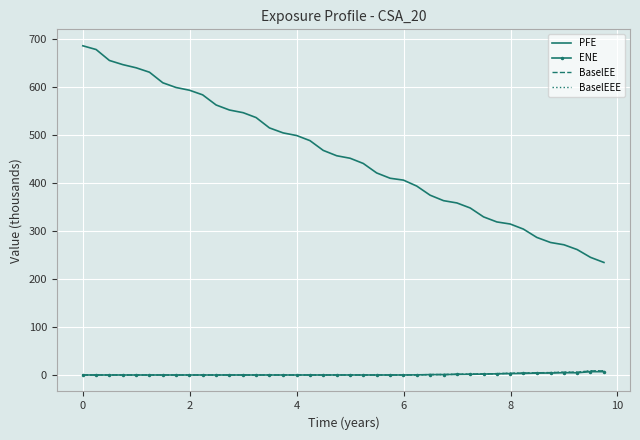

Which series has the largest total across all categories?

PFE